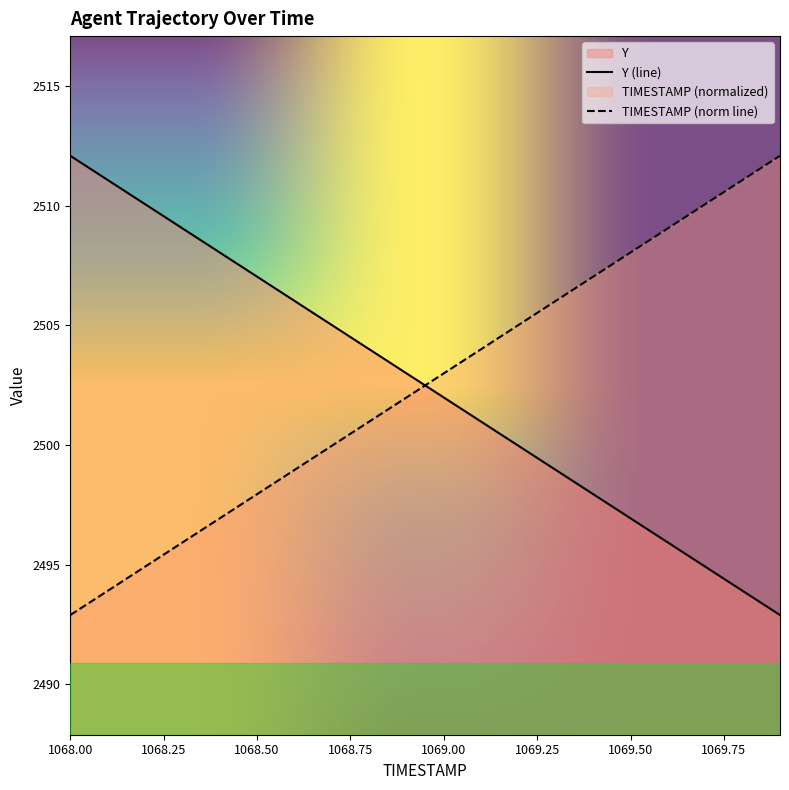

Which series has the largest total across all categories?

TIMESTAMP